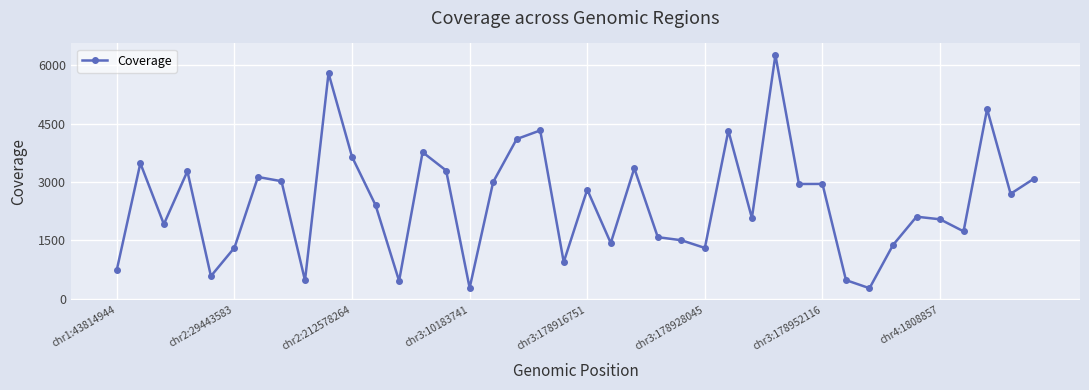

True or false: the data has more than 1 interior local peaks.

True